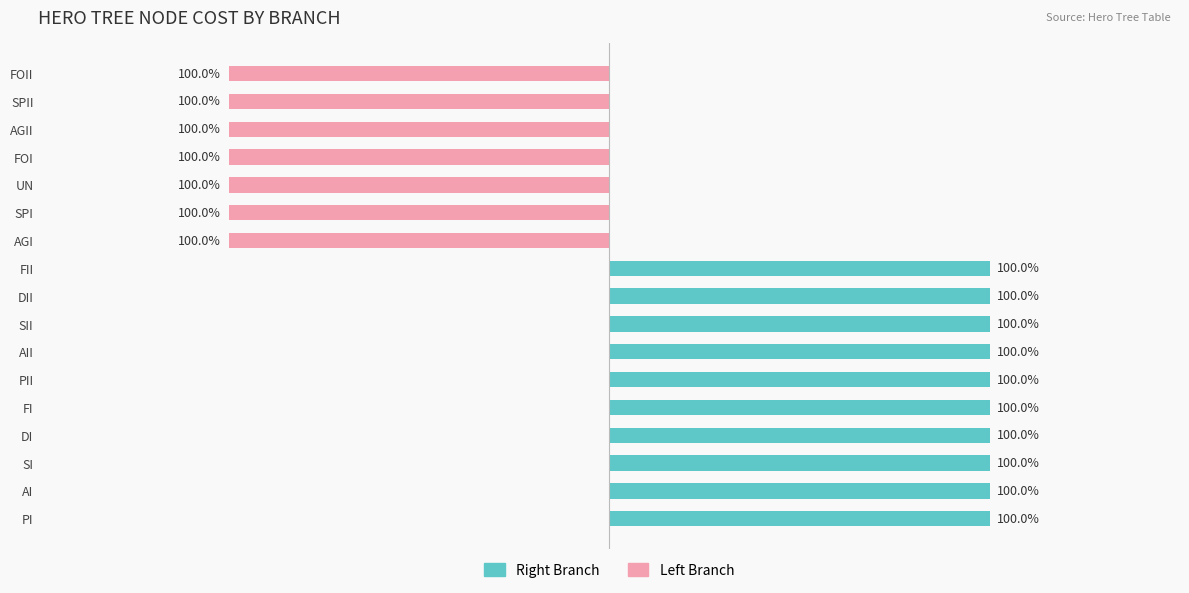

Which has a higher value, DI or AGI?

DI